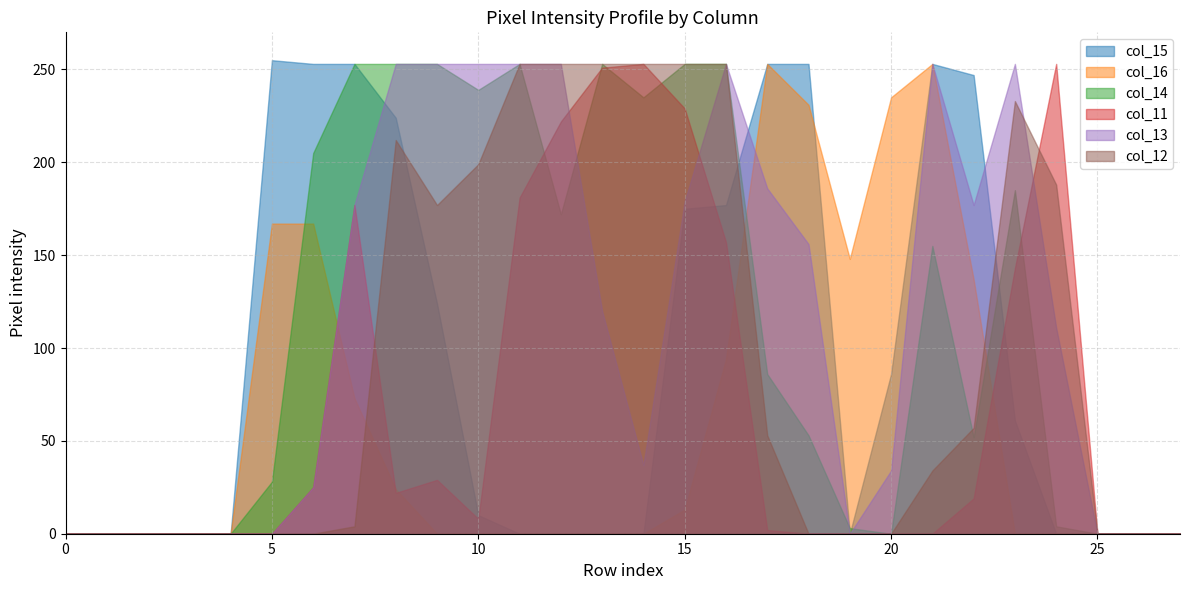

How many values in the col_14 series are below 86?

14